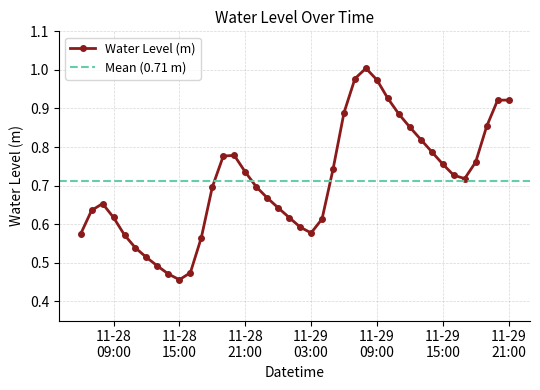

What is the change in value from 2022-11-28 20:00:00 to 2022-11-29 20:00:00?

+0.1